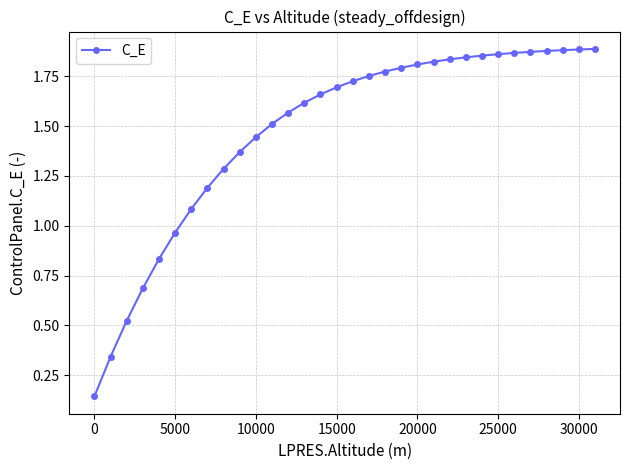

What is the value of the 4th point from the left?

0.7